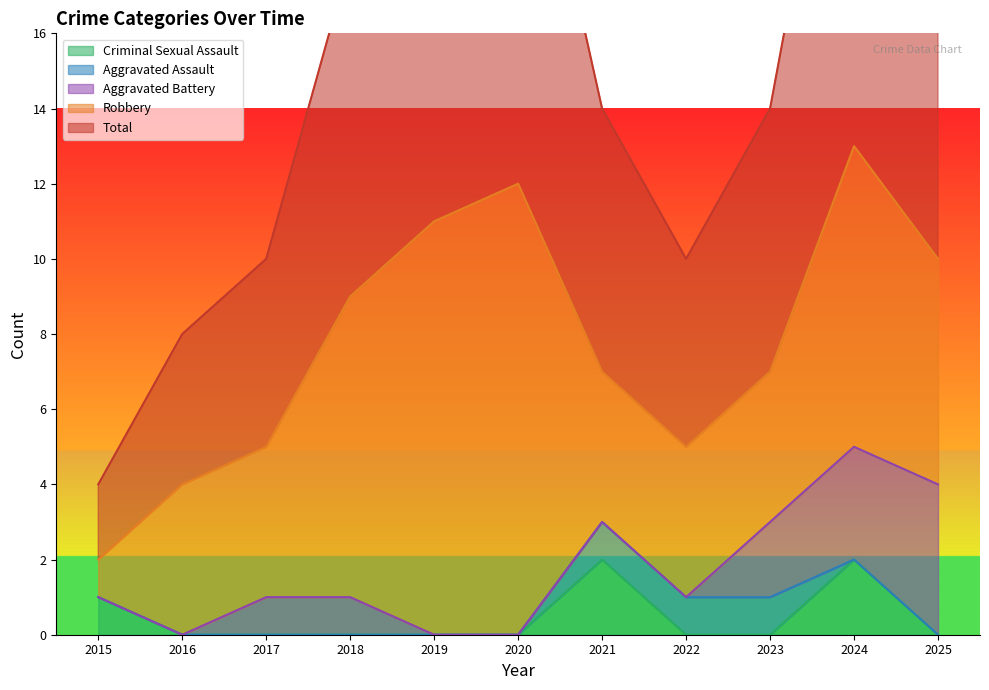

True or false: Robbery and Aggravated Assault cross at least once.

False